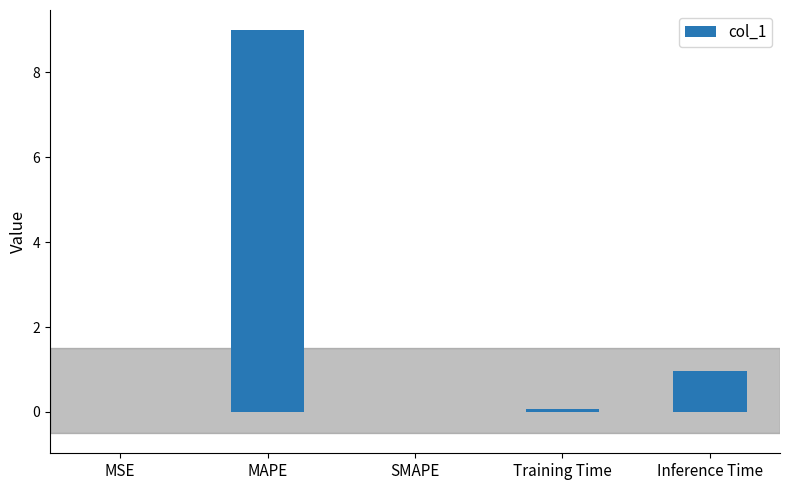

Which label corresponds to the largest value in the chart?

MAPE